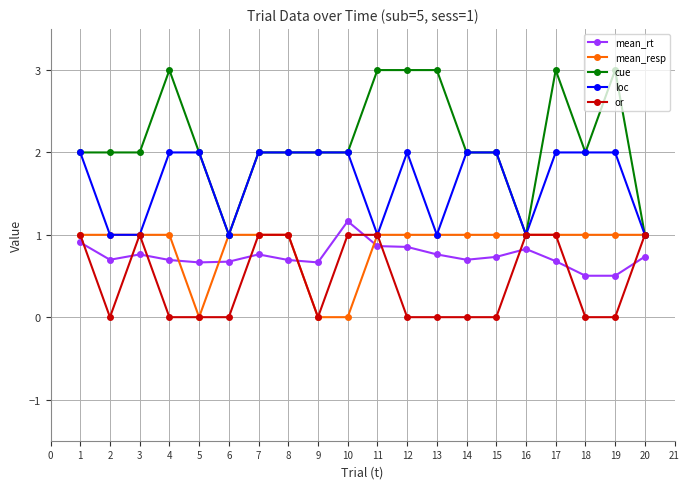

True or false: cue and mean_rt cross at least once.

False